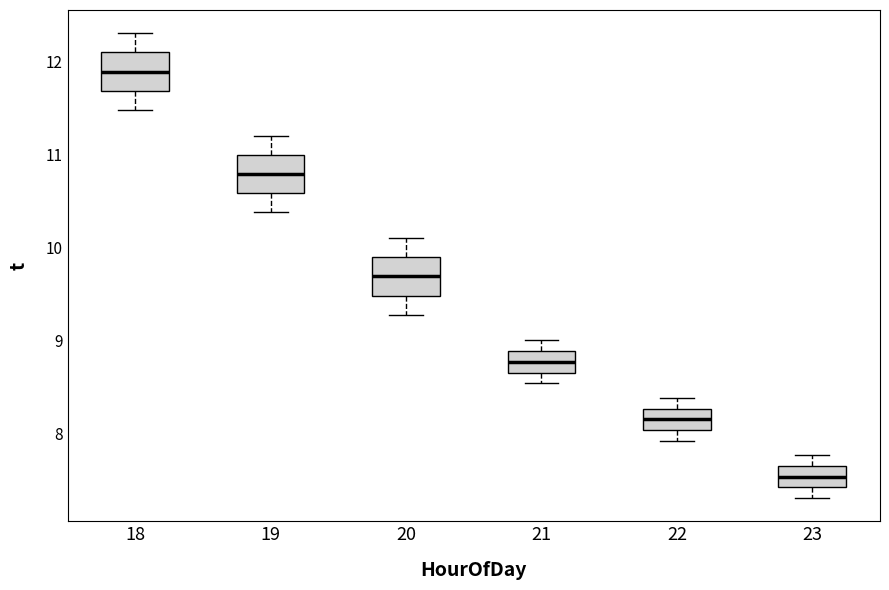

Which box has the highest median line?

18